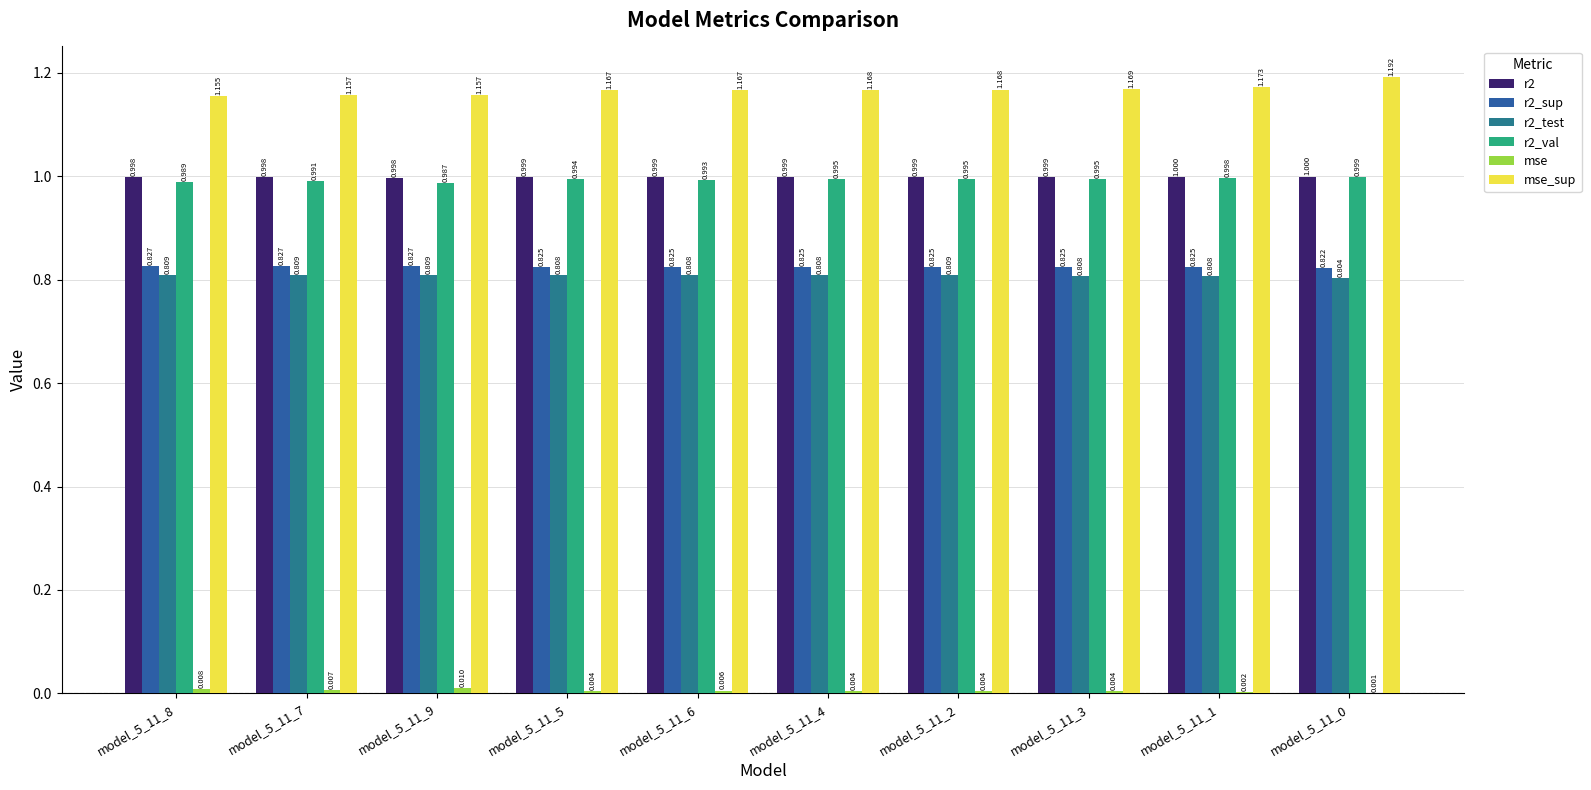

The r2_test series shows 0.8 at model_5_11_7. True or false?

True